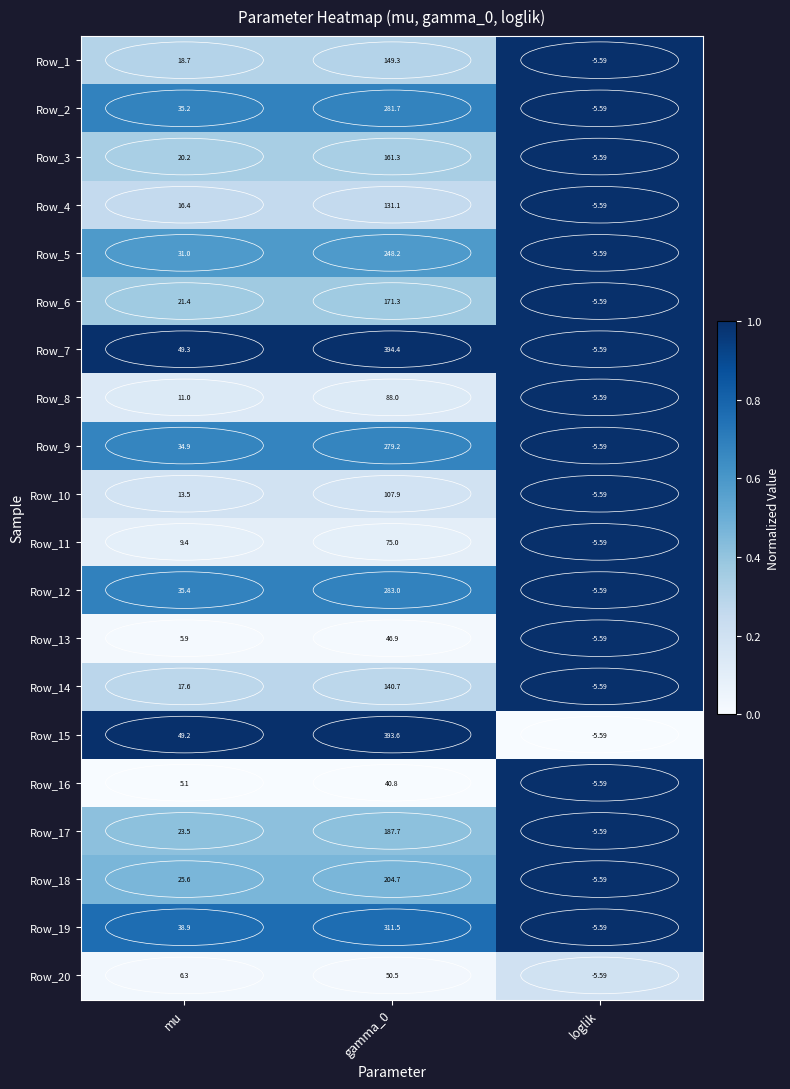

Where does the Row_18 series first go above 25?

mu